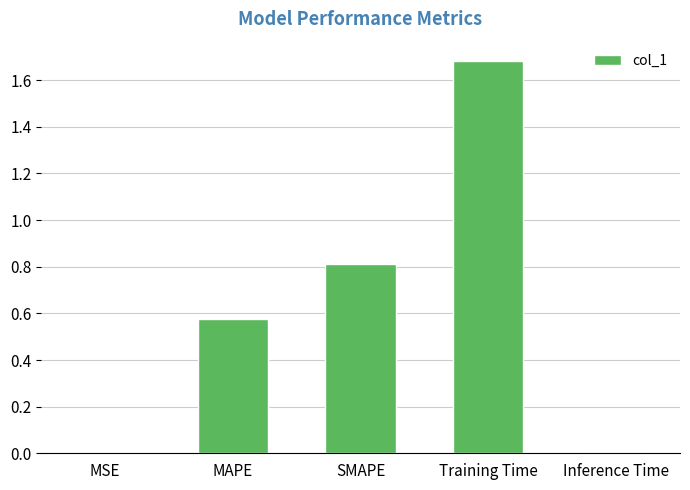

What is the change in value from MAPE to SMAPE?

+0.2